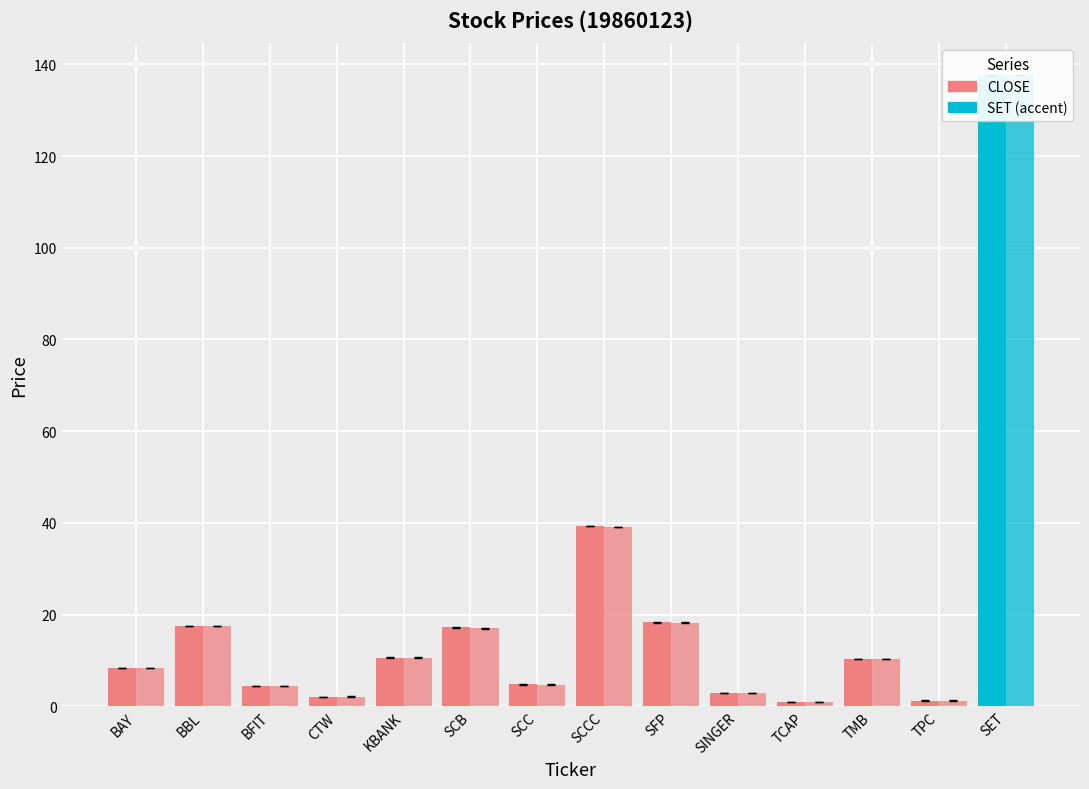

Rank the series at TCAP from lowest to highest value.

CLOSE, OPEN